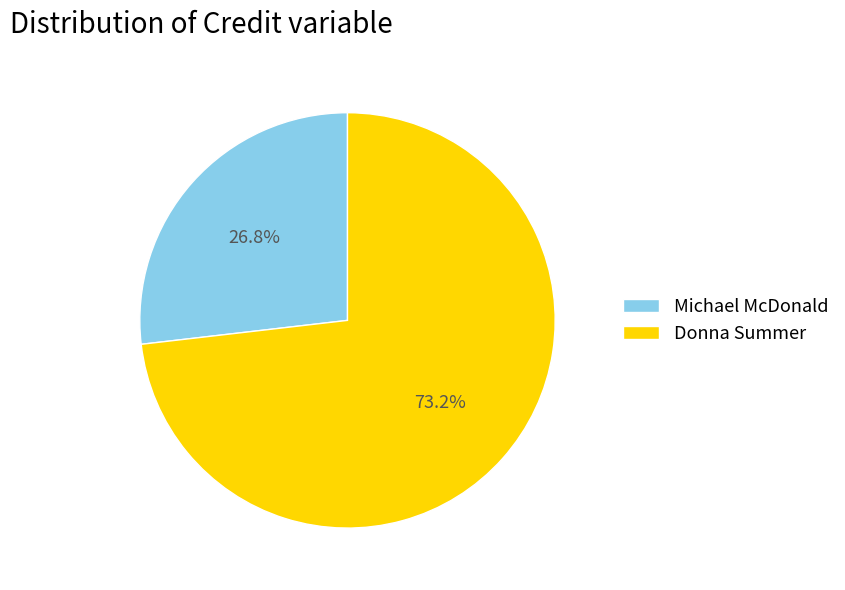

How many slices are in this pie chart?

2